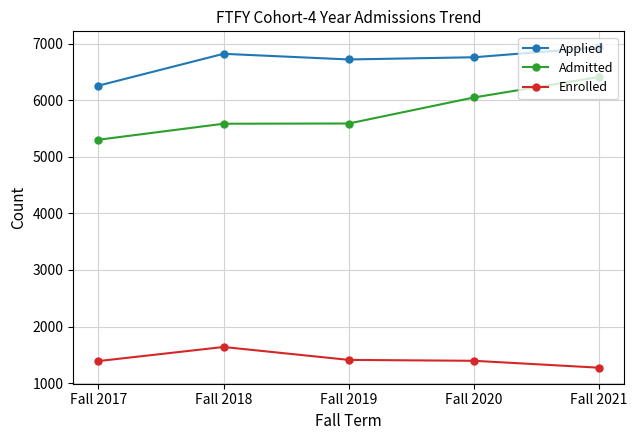

What is the difference between the Applied values at Fall 2020 and Fall 2017?

502